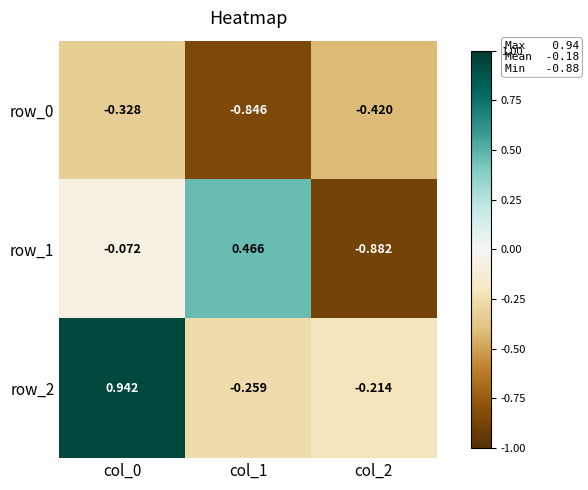

Is the value of row_1 at col_2 greater than the value of row_2 at col_2?

No